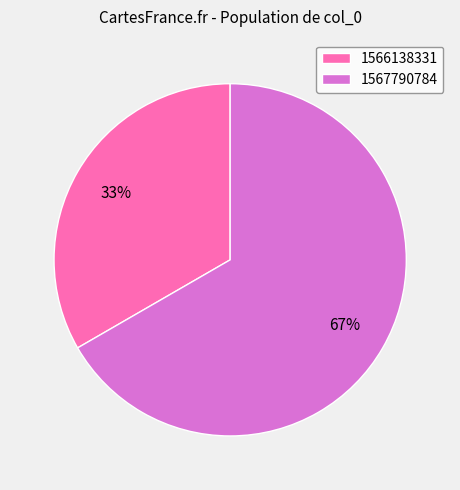

Is it true that 1567790784 is 67% of the pie?

True